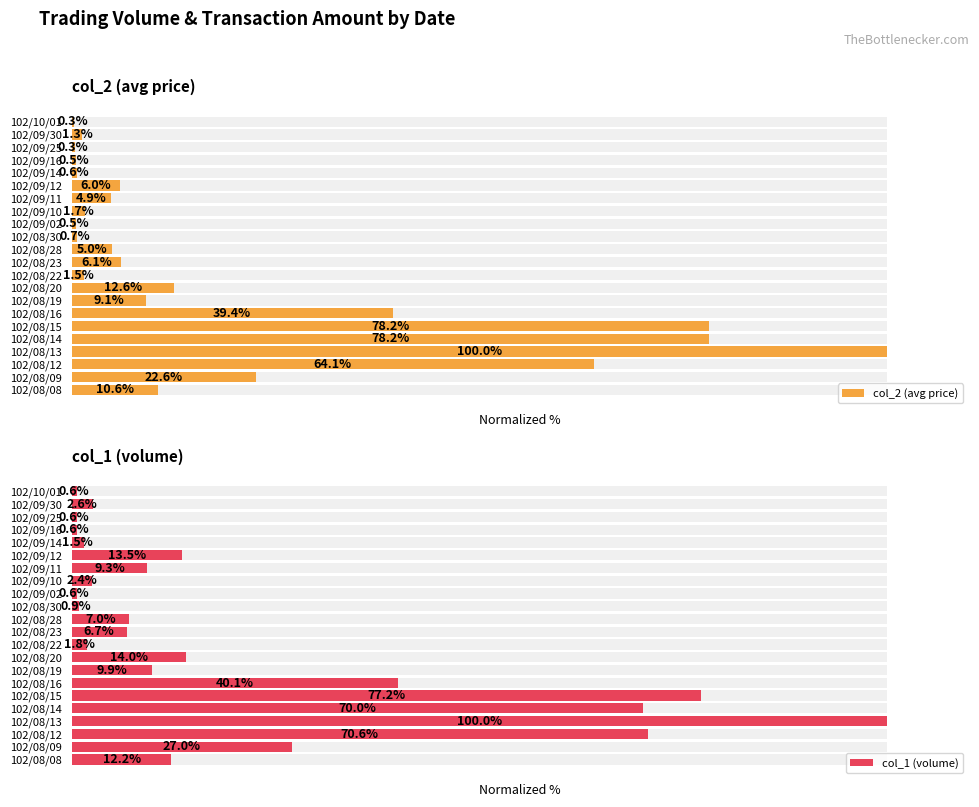

Reading left to right, what are all the values shown in this chart?

col_2 (avg price): 10.6	22.6	64.1	100.0	78.2	78.2	39.4	9.1	12.6	1.5	6.1	5.0	0.7	0.5	1.7	4.9	6.0	0.6	0.5	0.3	1.3	0.3
col_1 (volume): 12.2	27.0	70.6	100.0	70.0	77.2	40.1	9.9	14.0	1.8	6.7	7.0	0.9	0.6	2.4	9.3	13.5	1.5	0.6	0.6	2.6	0.6